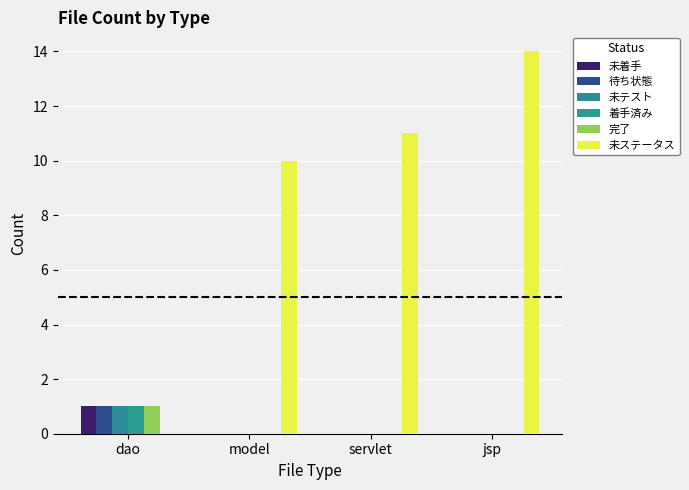

What are all the series names shown in the legend?

未着手, 待ち状態, 未テスト, 着手済み, 完了, 未ステータス